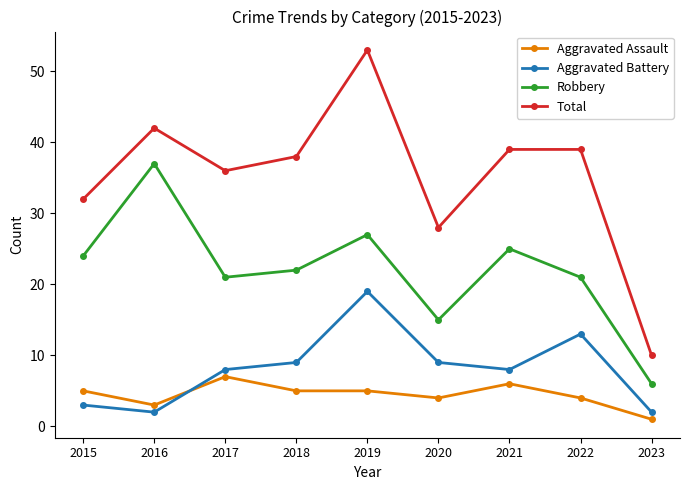

Which series has the largest total across all categories?

Total